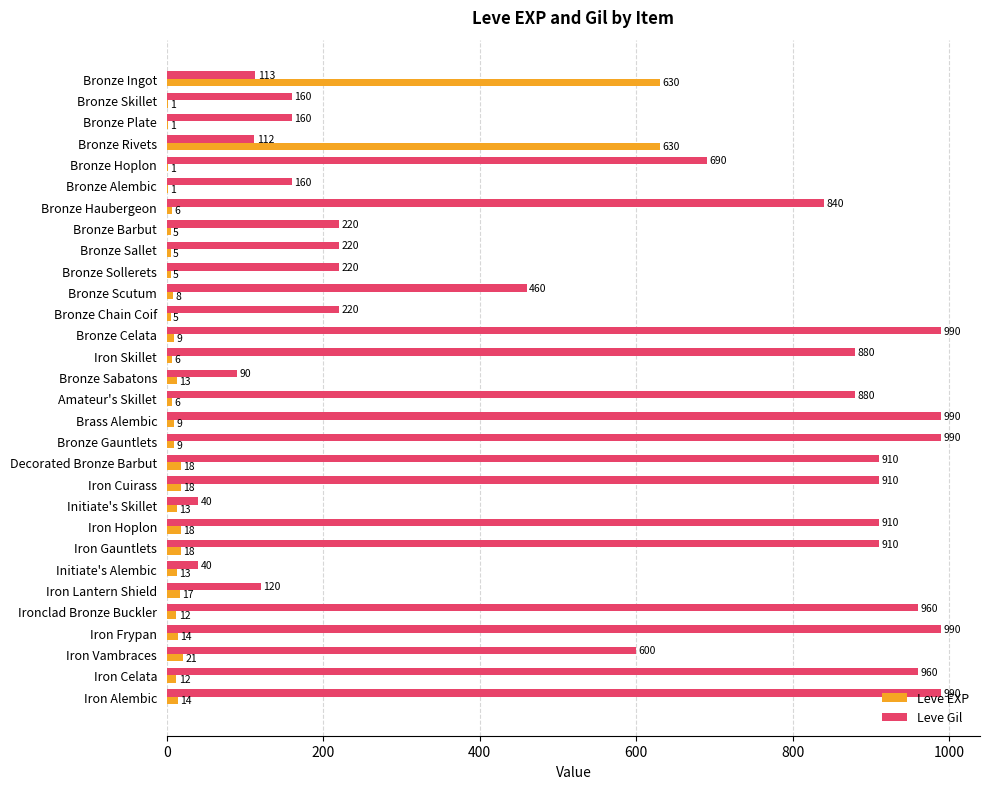

Read the Leve Gil value at Iron Gauntlets.

910